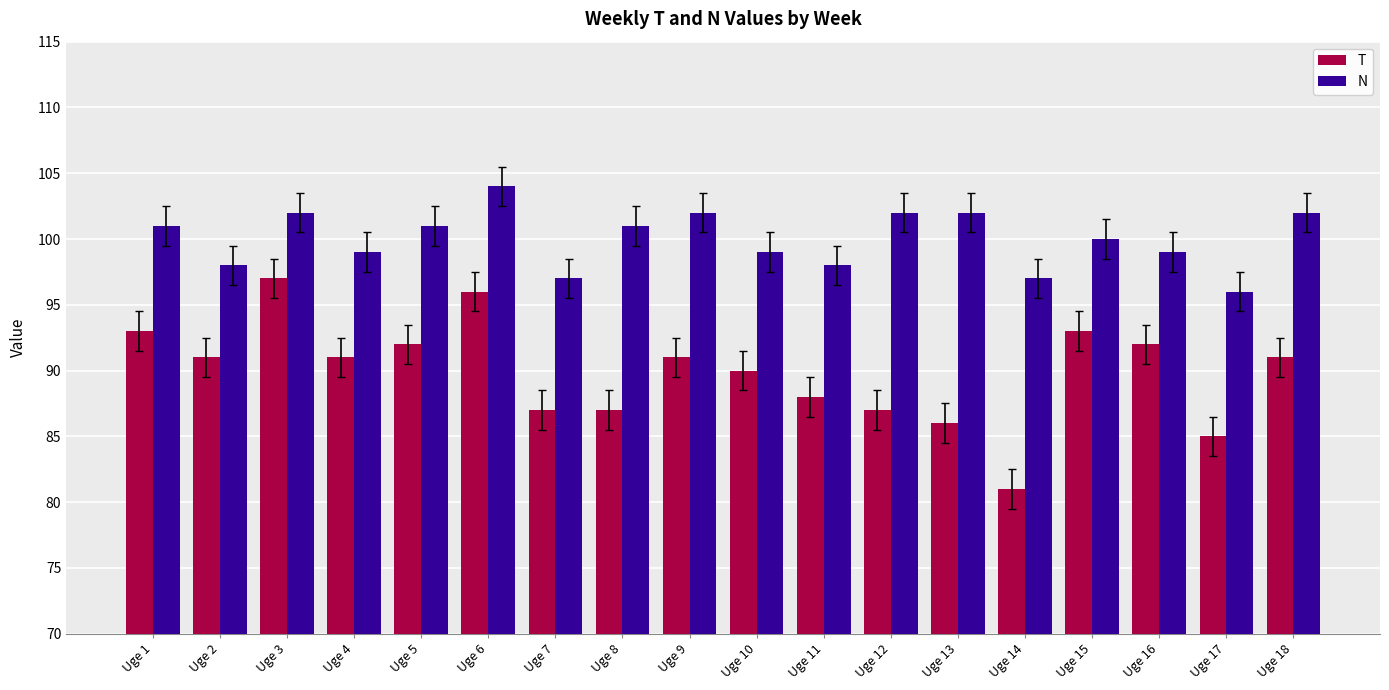

What is the average value of the N series?

100